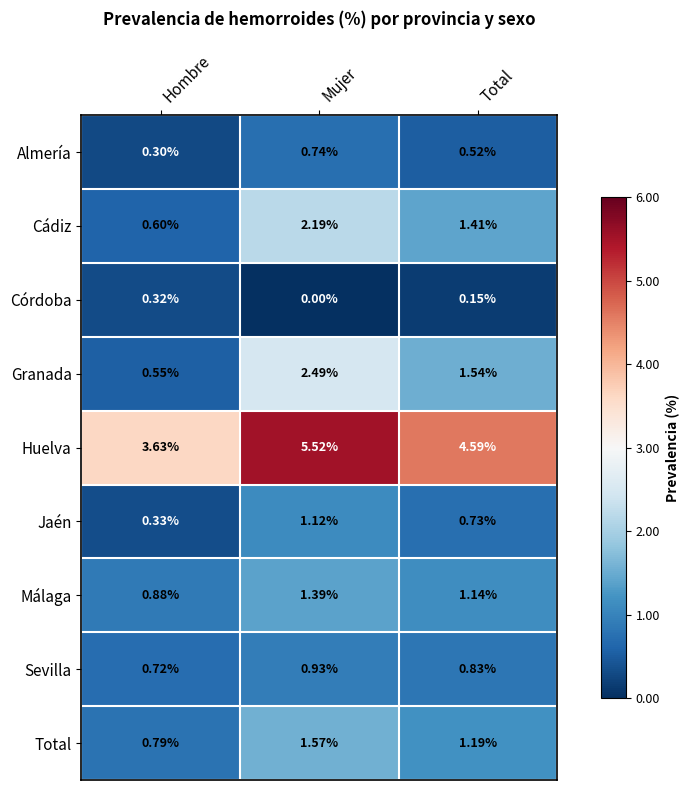

At which category is the sum across all series the highest?

Mujer